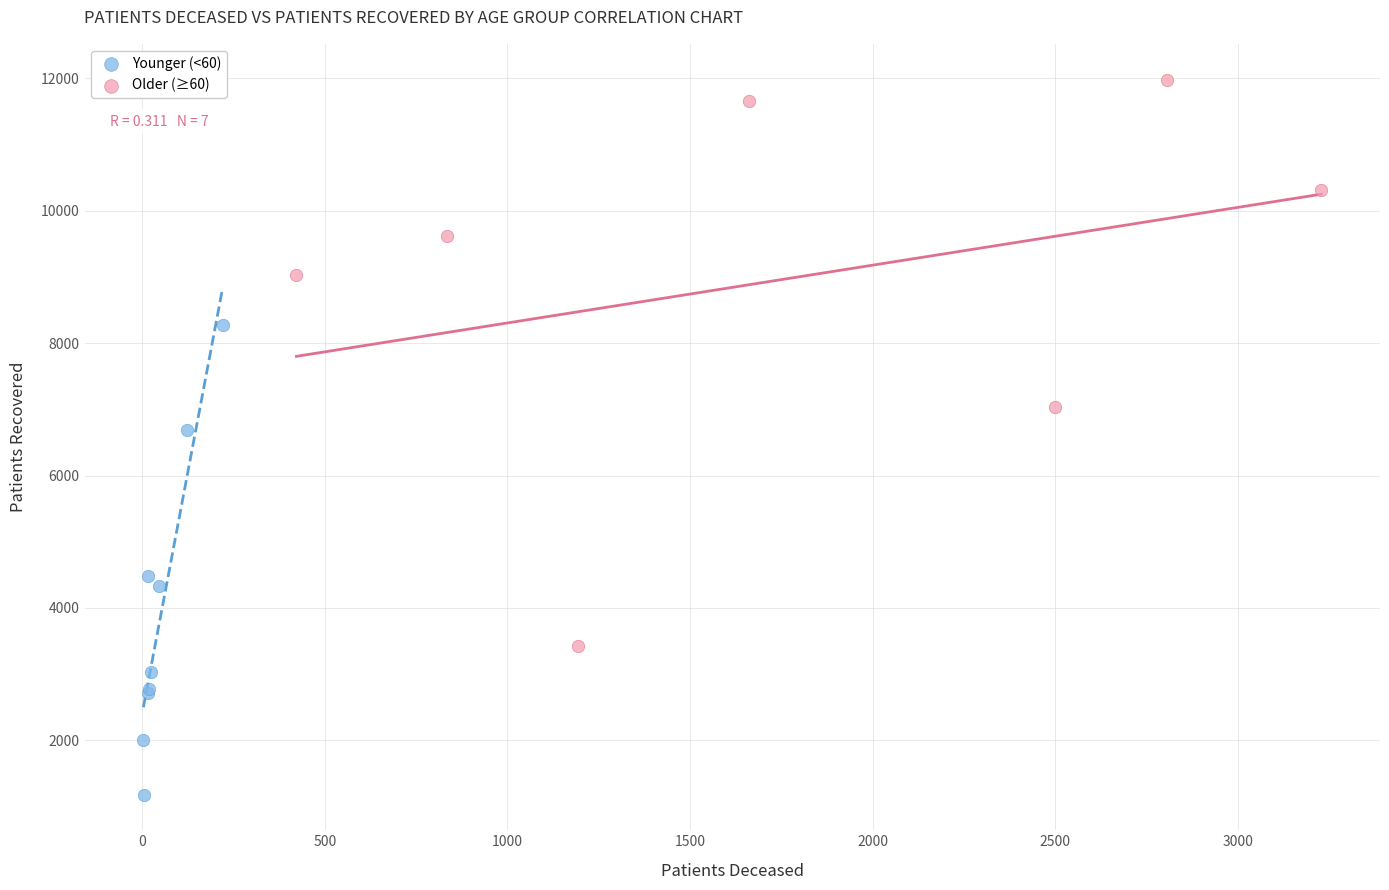

What are all the series names shown in the legend?

Younger (<60), Older (≥60)